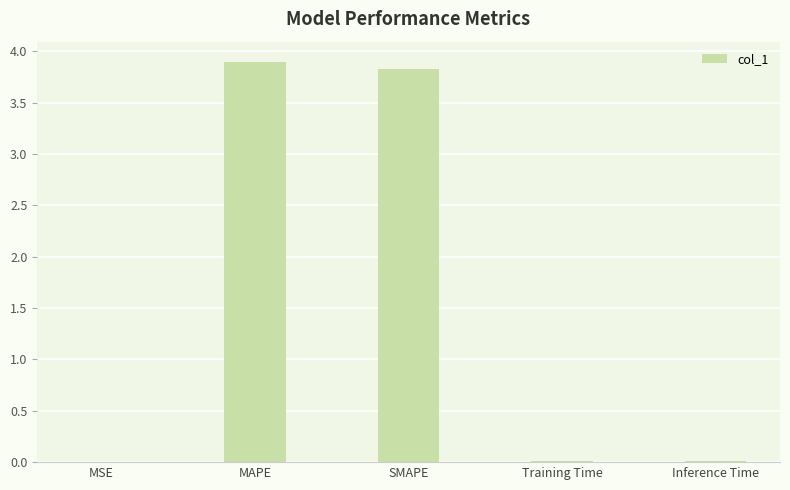

Count the number of categories in the chart.

5